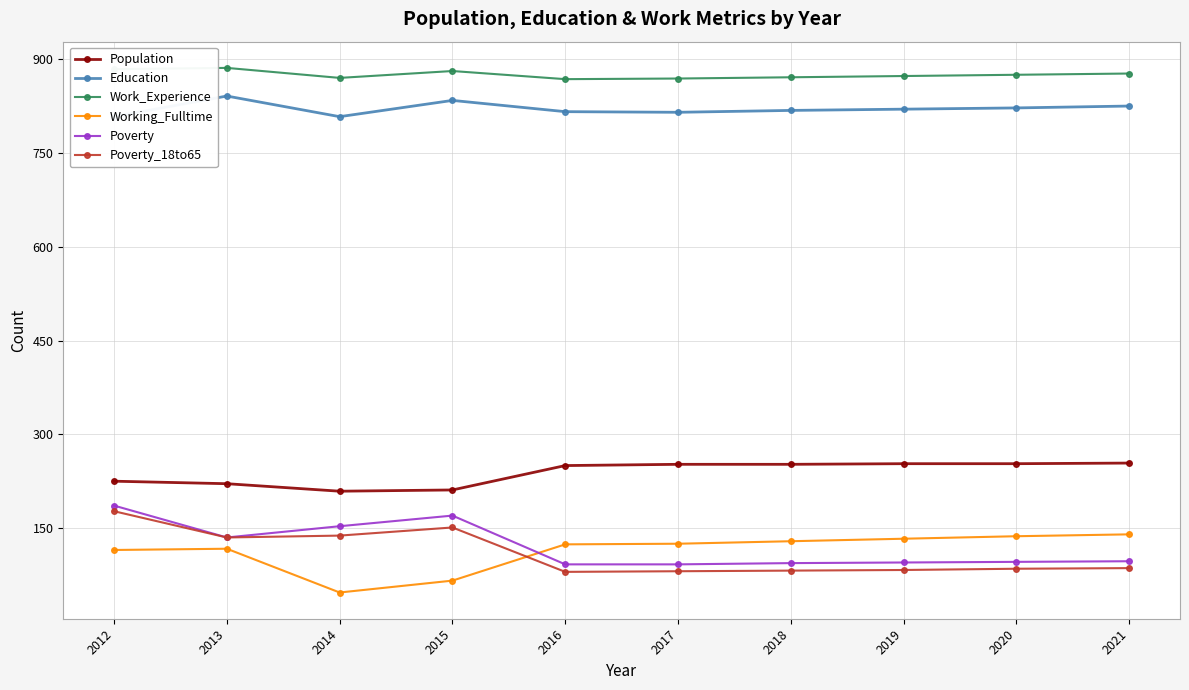

How many data points in Work_Experience are less than 875?

5